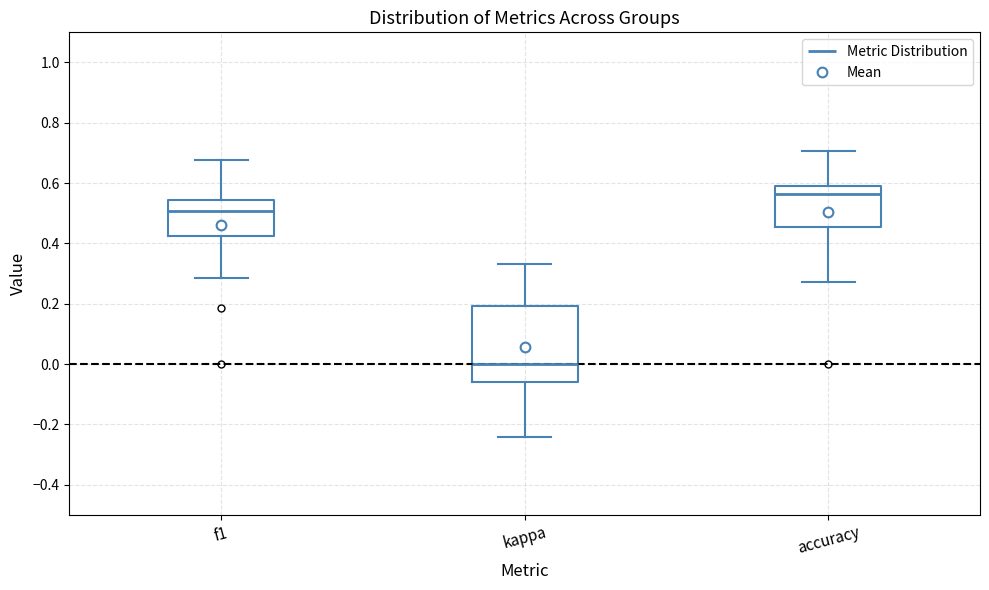

Reading left to right, read every box against the y-axis: the position of its median line, the range the box covers, and the ends of its whiskers. The values are not printed on the chart, so give them approximately, as read against the axis.

f1: median 0.50, box 0.42 to 0.54, whiskers 0.28 to 0.68
kappa: median 0.00, box -0.06 to 0.20, whiskers -0.24 to 0.34
accuracy: median 0.56, box 0.46 to 0.60, whiskers 0.28 to 0.70